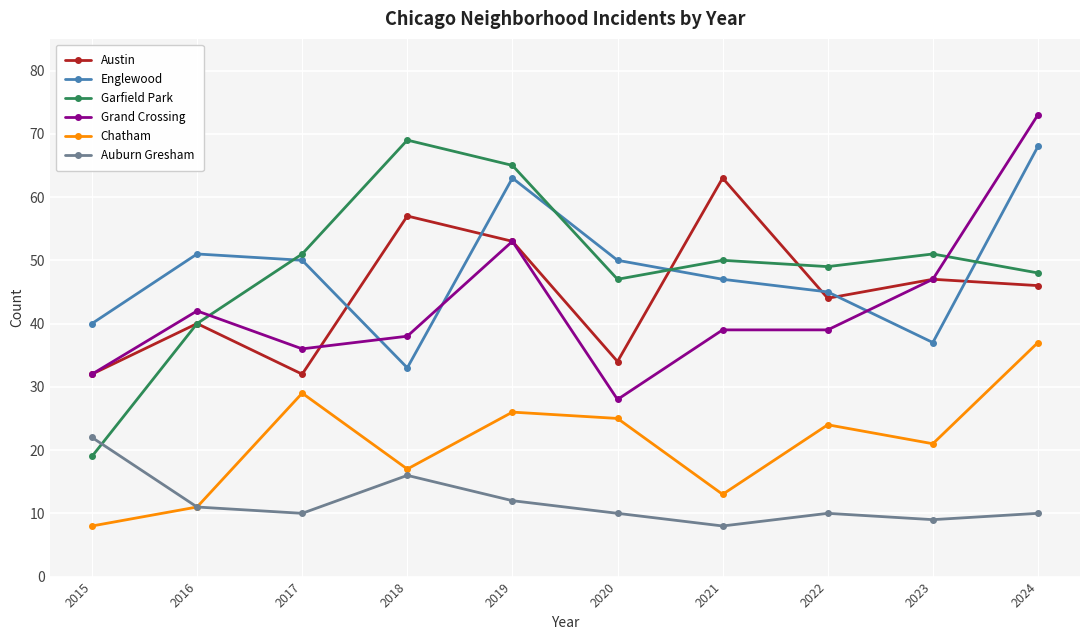

What is the total value across all series at 2021?

220